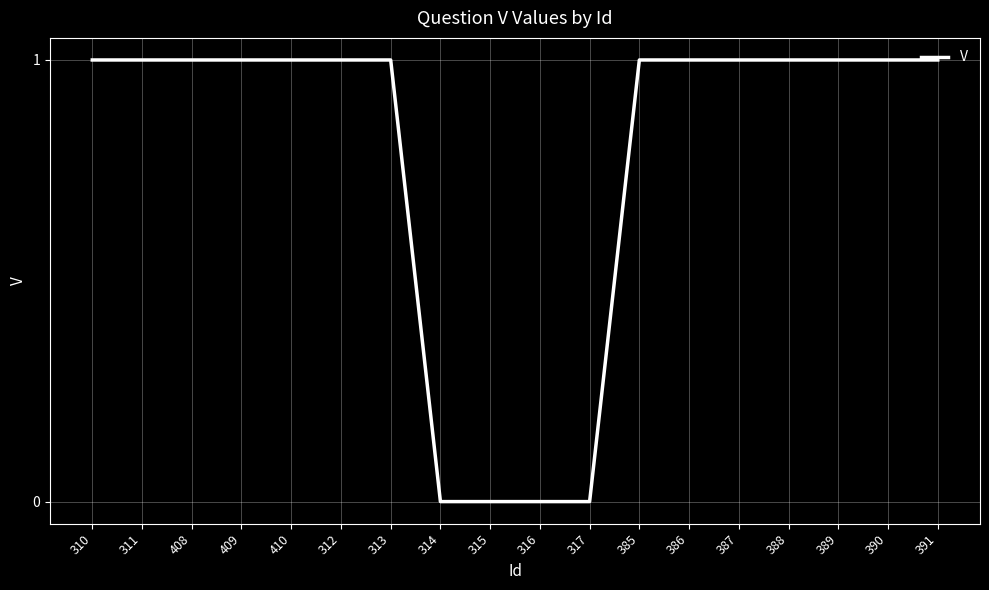

Reading left to right, list all the values displayed in this chart.

310=1	311=1	408=1	409=1	410=1	312=1	313=1	314=0	315=0	316=0	317=0	385=1	386=1	387=1	388=1	389=1	390=1	391=1